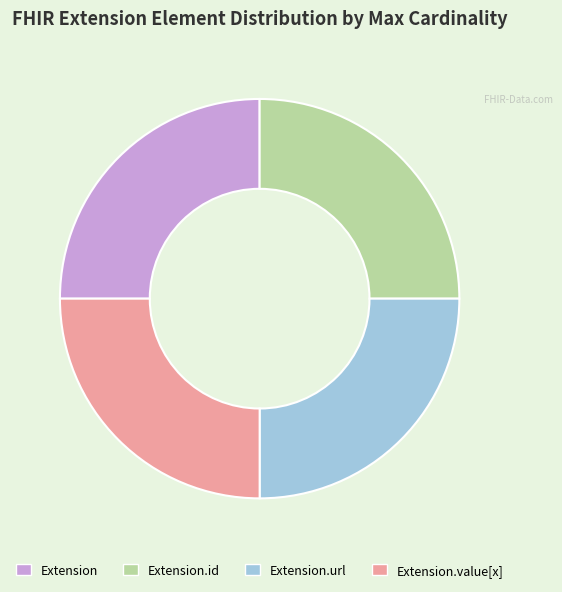

How many segments does this pie chart have?

4